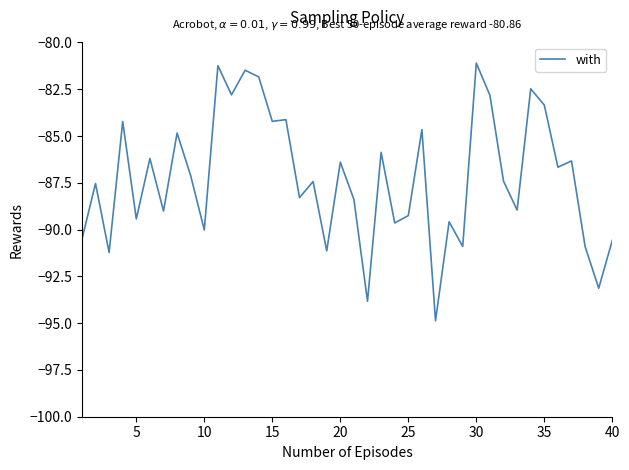

What is the average value?

-87.2